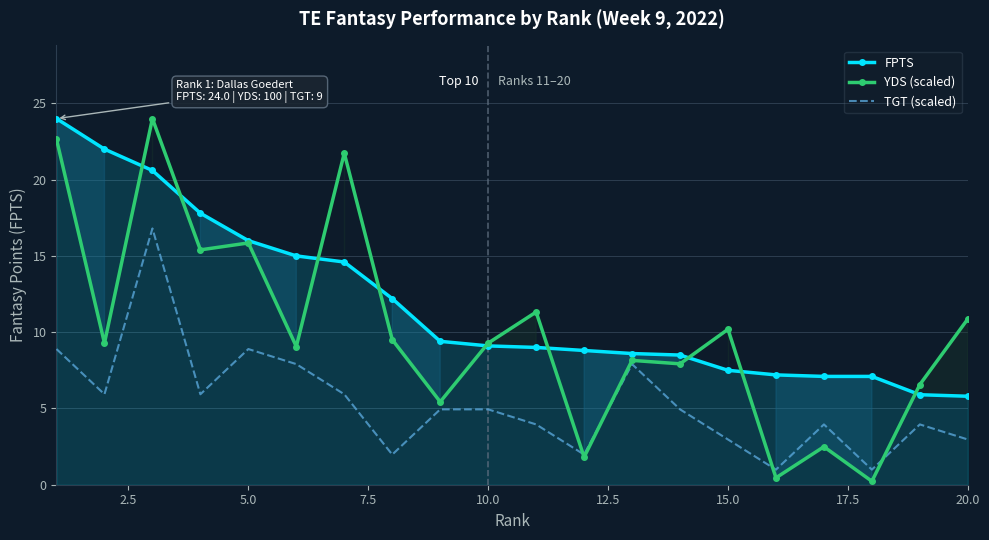

What is the highest value of the TGT (scaled) series?

16.8